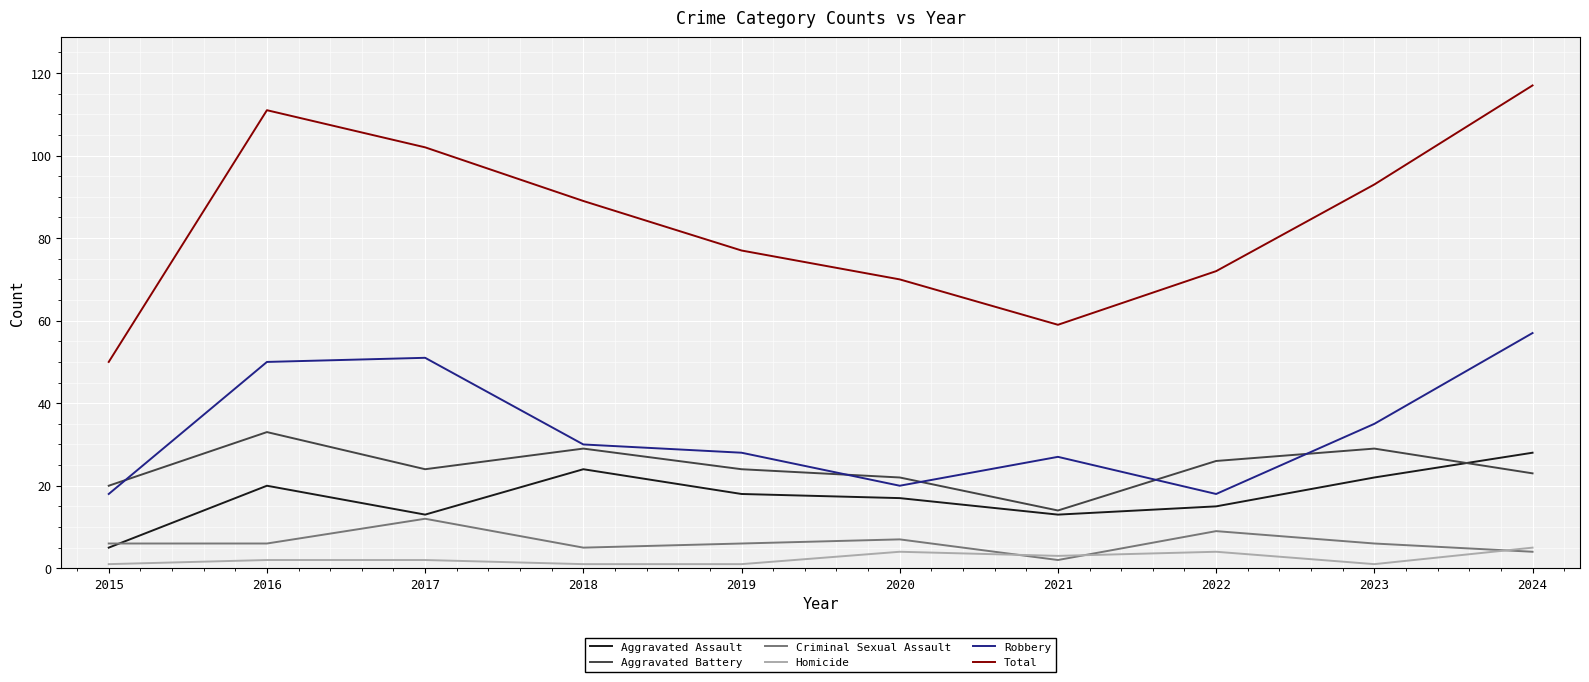

Reading left to right, extract all data points from this chart.

Aggravated Assault: 5	20	13	24	18	17	13	15	22	28
Aggravated Battery: 20	33	24	29	24	22	14	26	29	23
Criminal Sexual Assault: 6	6	12	5	6	7	2	9	6	4
Homicide: 1	2	2	1	1	4	3	4	1	5
Robbery: 18	50	51	30	28	20	27	18	35	57
Total: 50	111	102	89	77	70	59	72	93	117